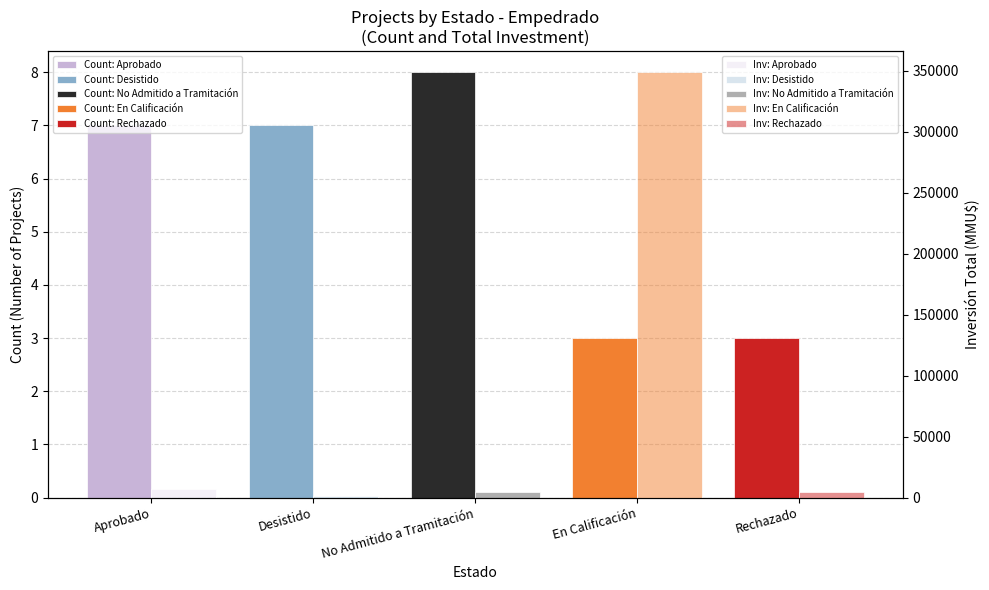

At how many categories does at least one series exceed 254913?

1